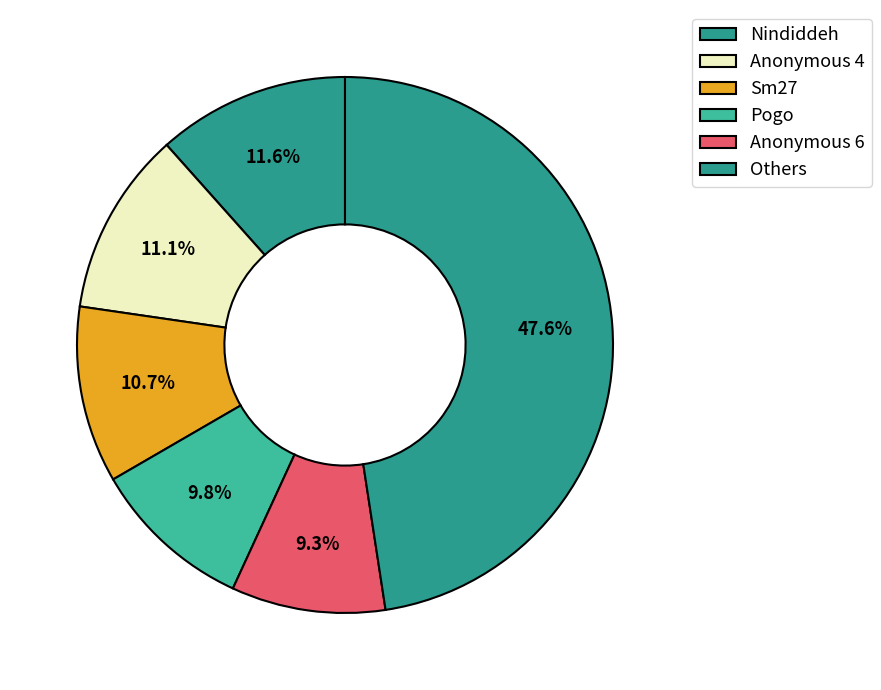

True or false: Anonymous 4 accounts for 11% of the total.

True